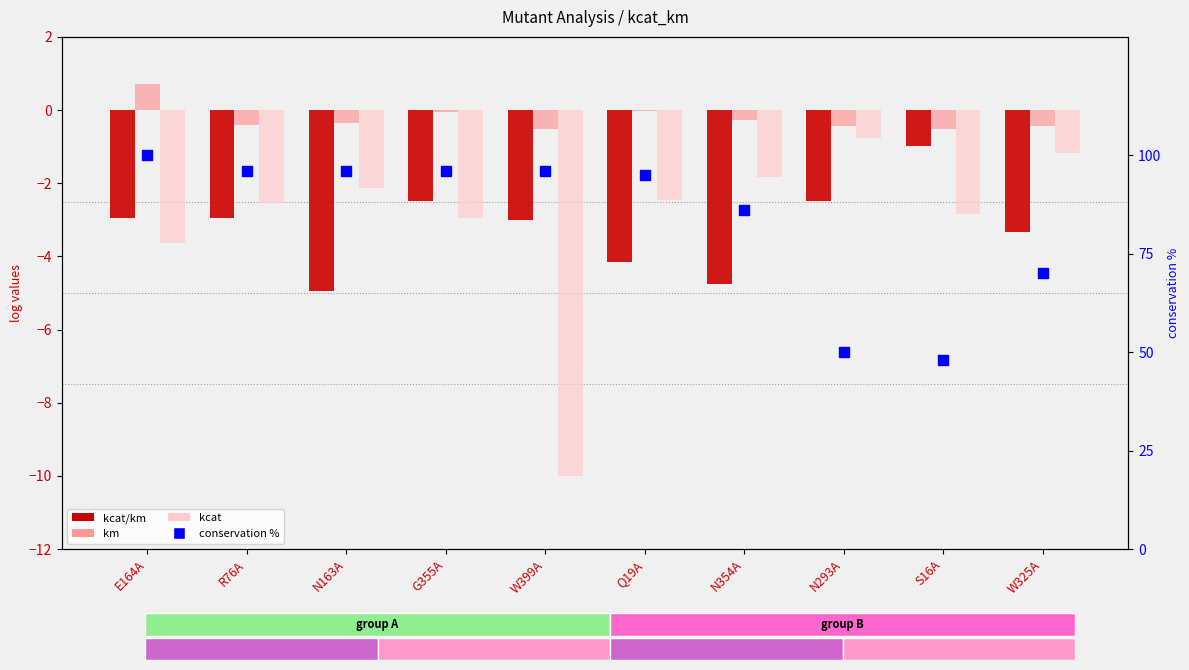

Which series has the widest spread of Y values?

conservation %